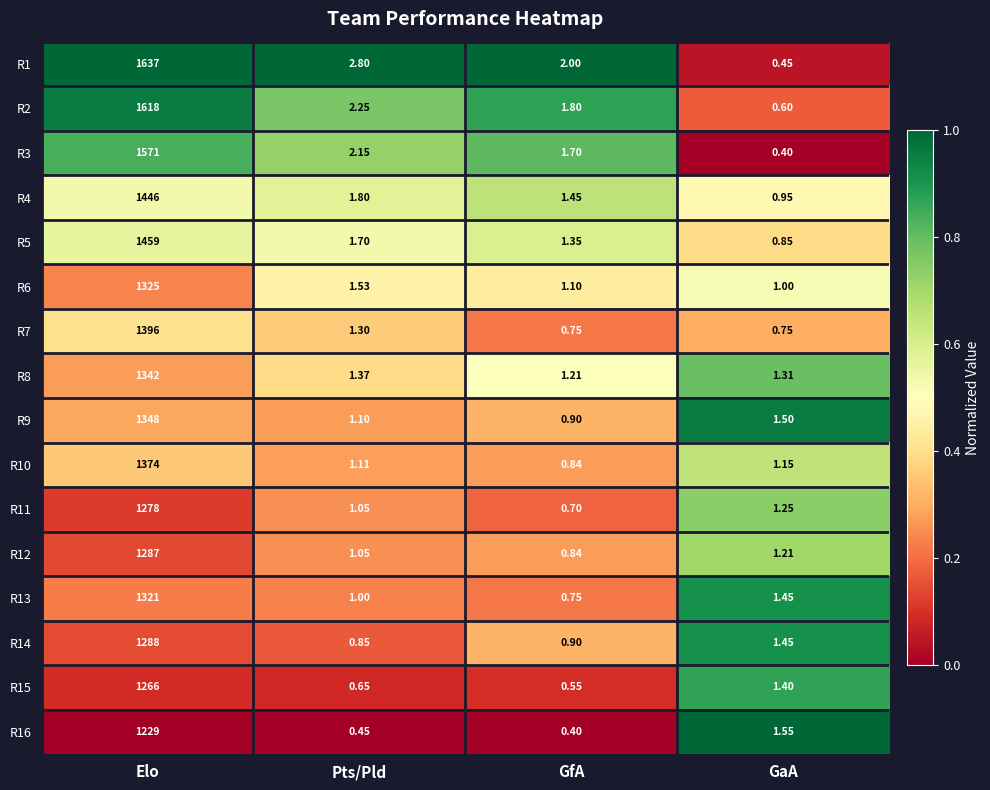

Rank the categories by R3 value from highest to lowest.

Elo, Pts/Pld, GfA, GaA